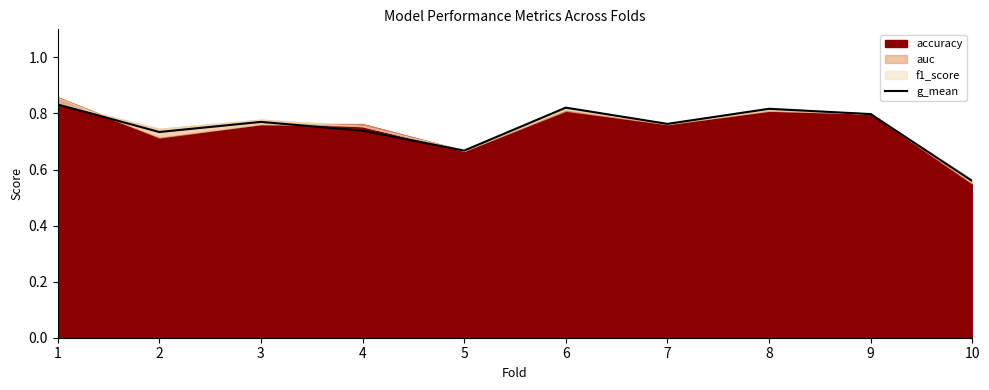

What is the change in value from 2 to 5?

-0.1